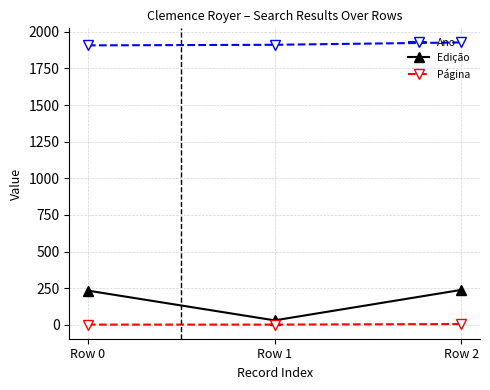

Between Row 0 and Row 1, which series saw the biggest shift?

Edição